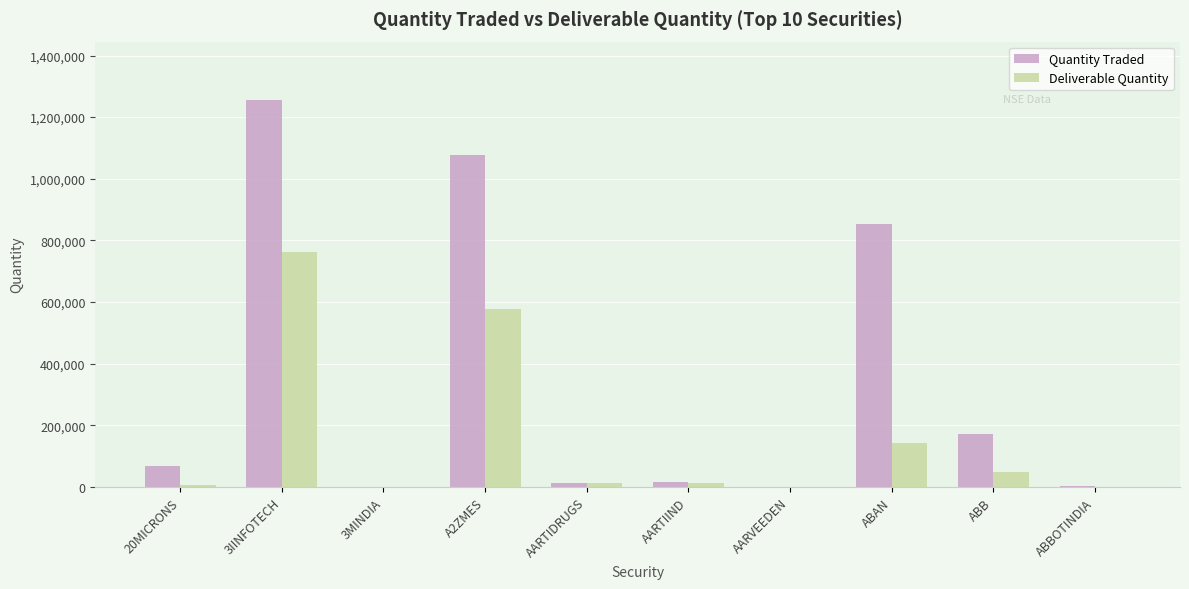

Between 3IINFOTECH and ABB, which series saw the biggest shift?

Quantity Traded